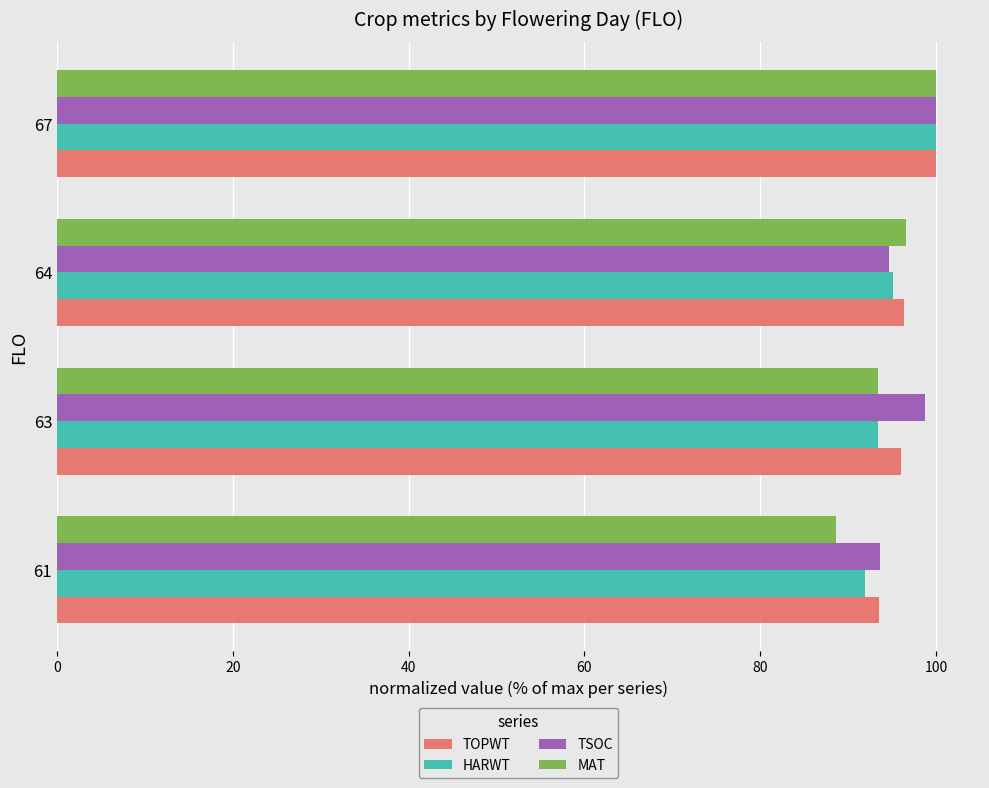

The TSOC series shows 130.8 at 67. True or false?

False